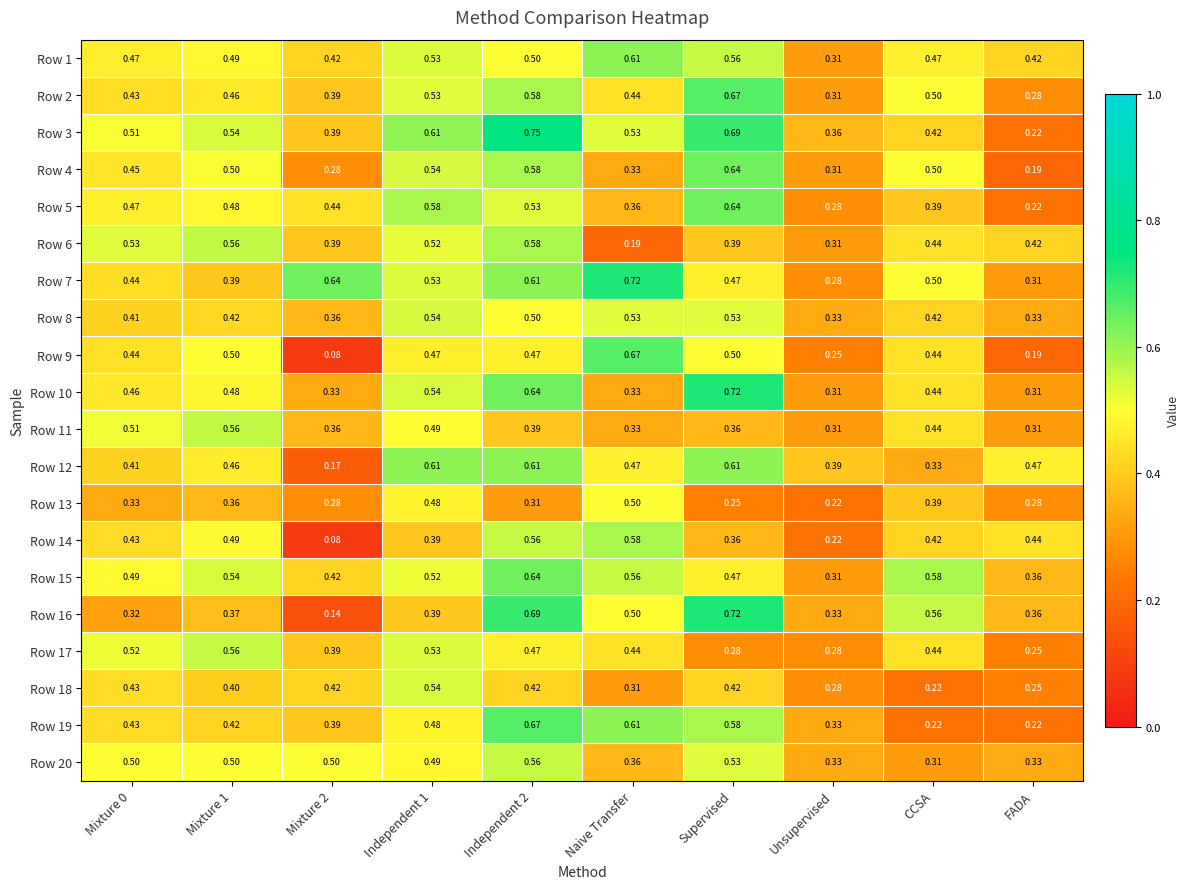

At which label does Row 20 reach its minimum?

CCSA